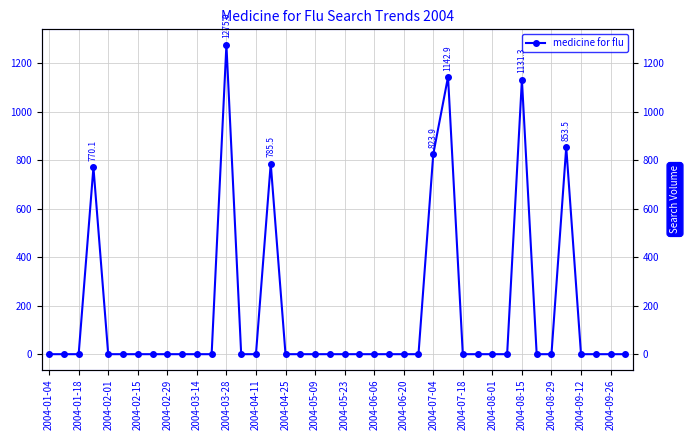

How many series are shown in this chart?

1